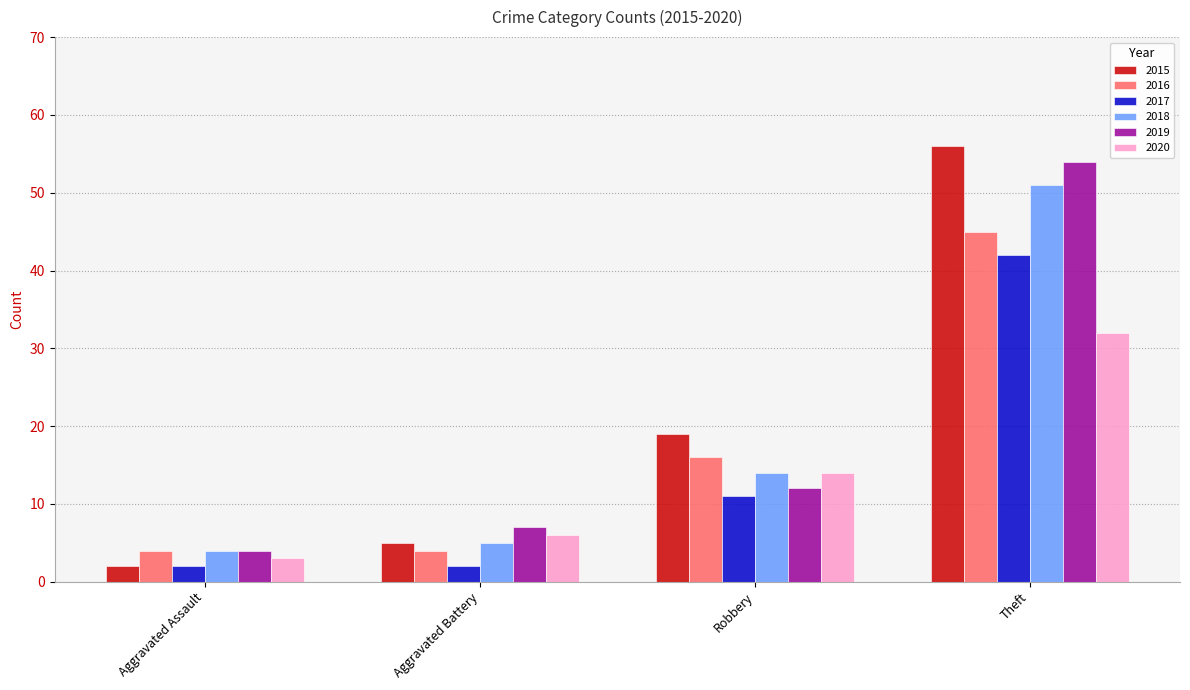

What is the sum of the 2016 values at Aggravated Assault and Aggravated Battery?

8